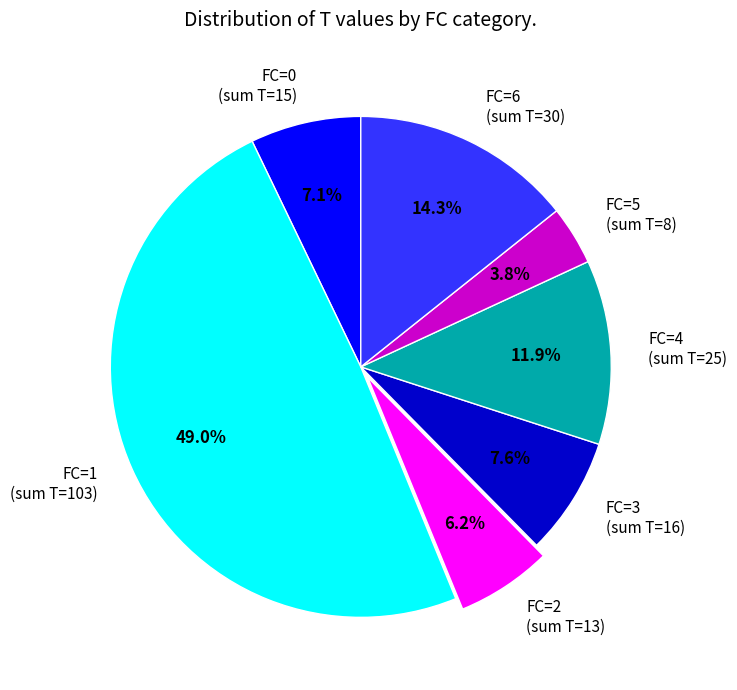

To the nearest percent, what portion does FC=2 represent?

6%